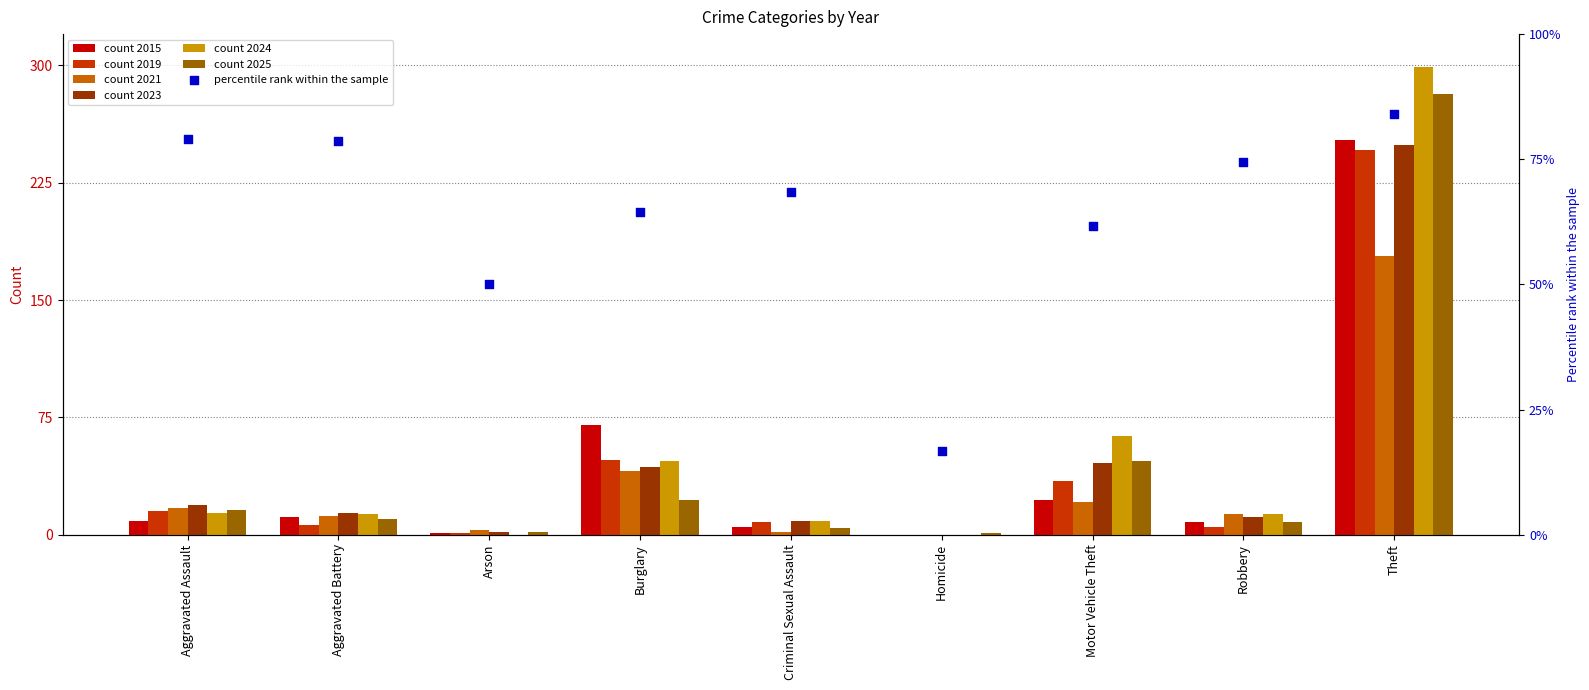

Between Homicide and Aggravated Assault, which is larger?

Aggravated Assault